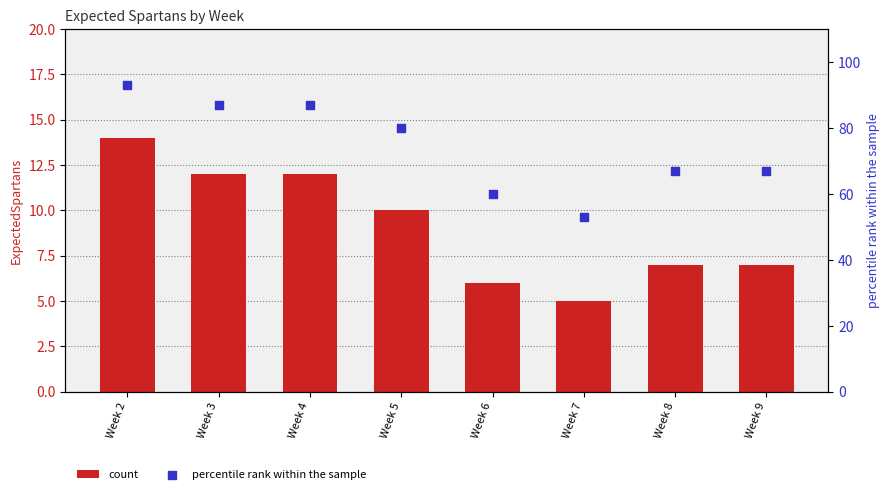

Which series has the largest Y range (max minus min)?

percentile rank within the sample